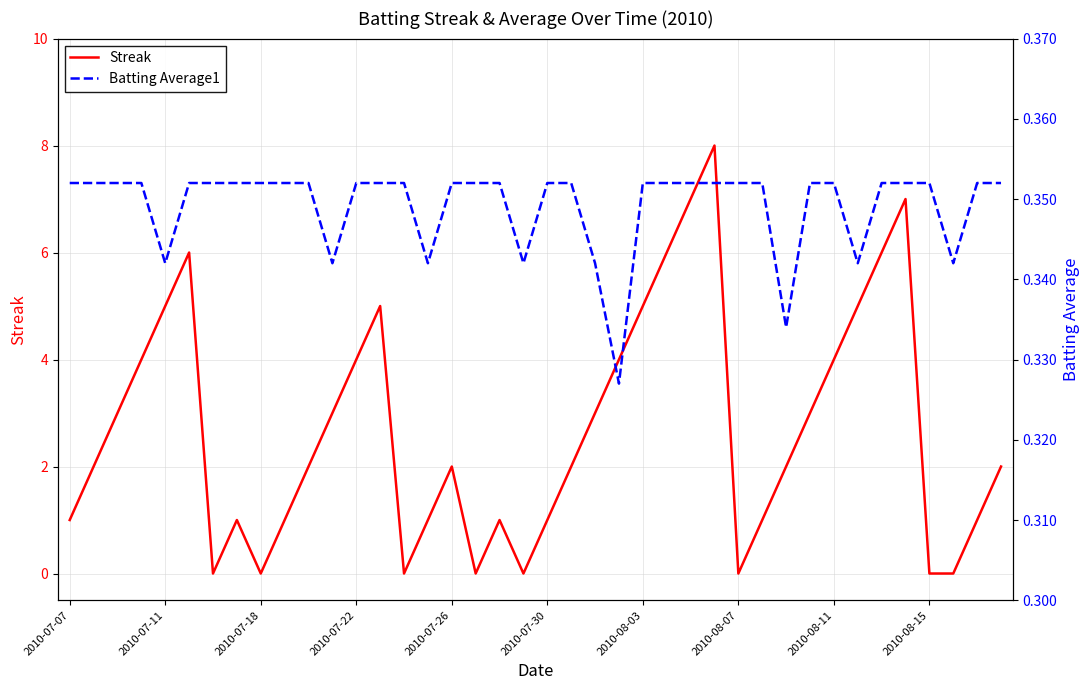

What is the highest value of the Streak series?

8